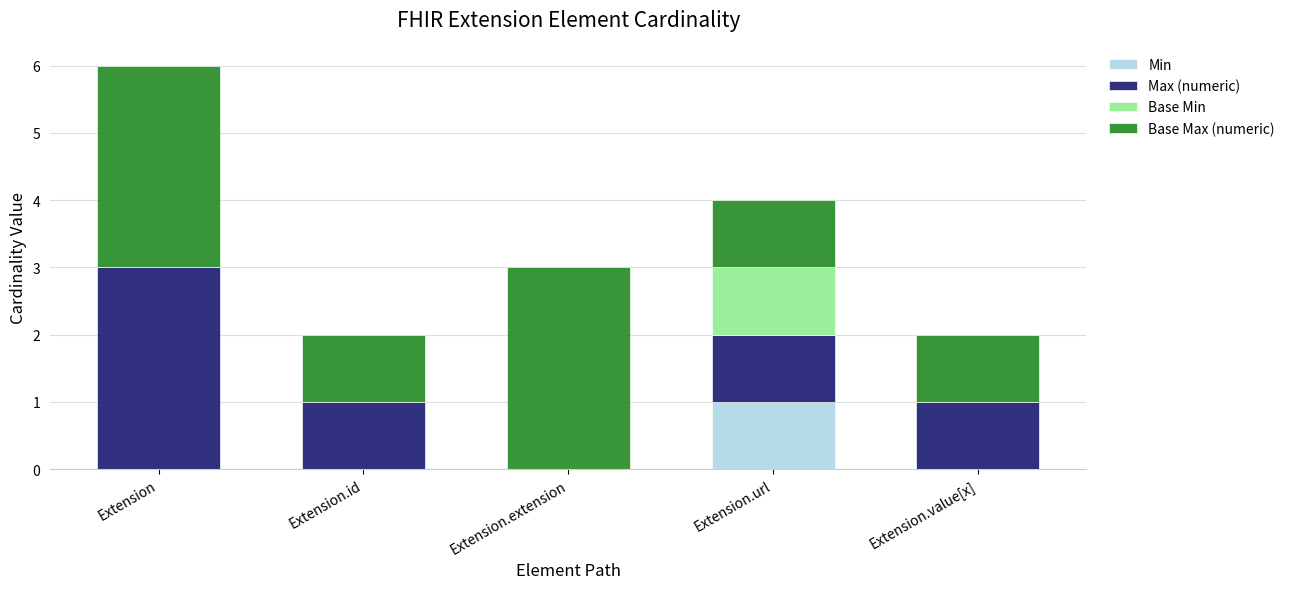

At which category is the sum across all series the highest?

Extension